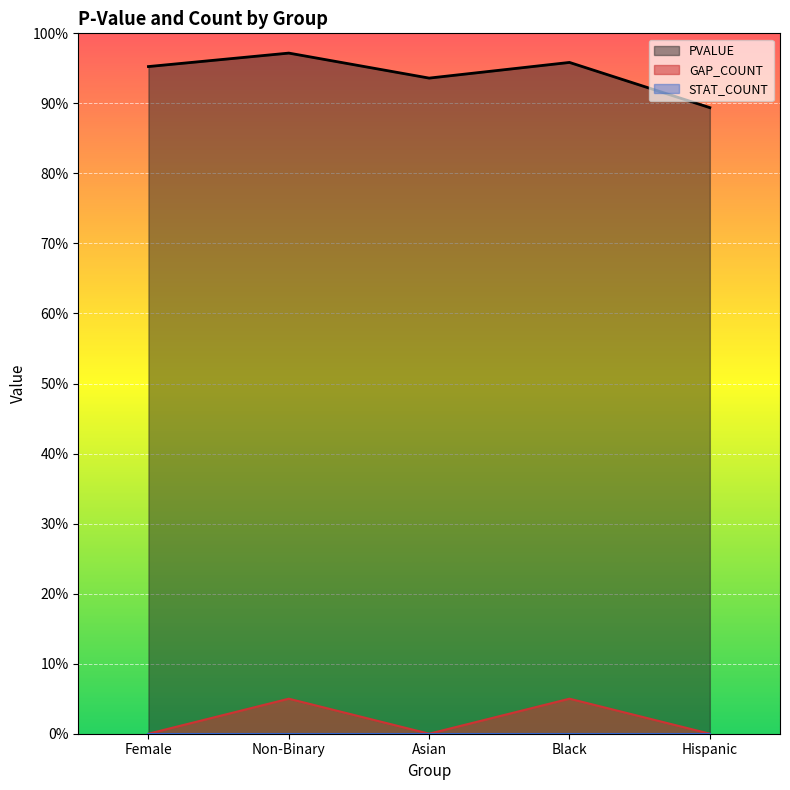

What is the sum of all PVALUE values?

4.7